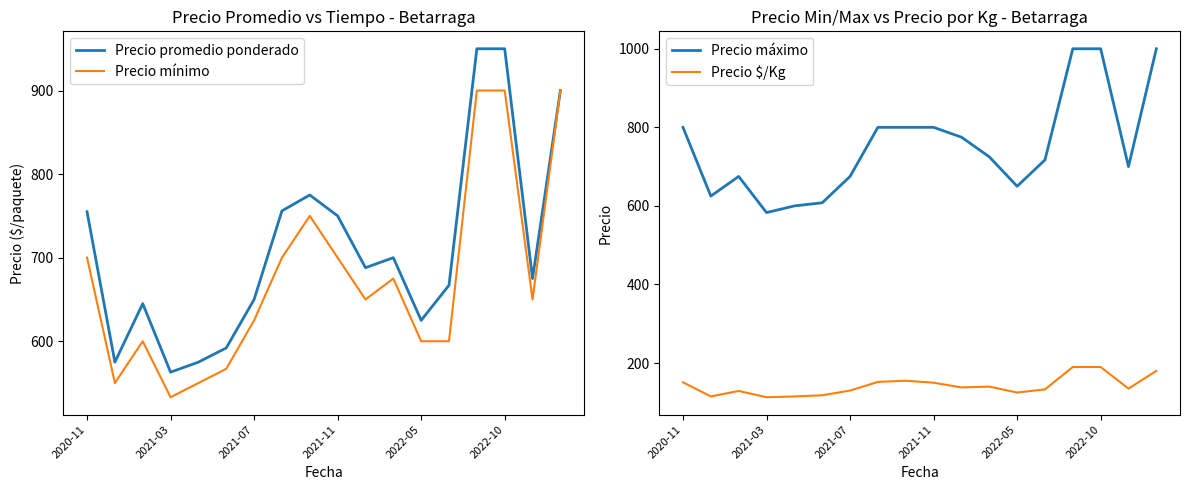

True or false: Precio mínimo and Precio máximo cross at least once.

False